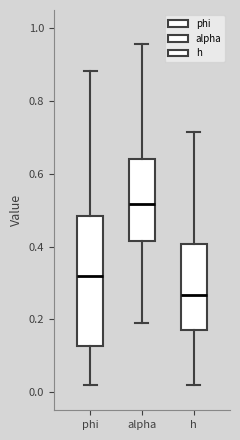

Reading left to right, read every box against the y-axis: the position of its median line, the range the box covers, and the ends of its whiskers. The values are not printed on the chart, so give them approximately, as read against the axis.

phi: median 0.32, box 0.12 to 0.48, whiskers 0.02 to 0.88
alpha: median 0.52, box 0.42 to 0.64, whiskers 0.20 to 0.96
h: median 0.26, box 0.18 to 0.40, whiskers 0.02 to 0.72